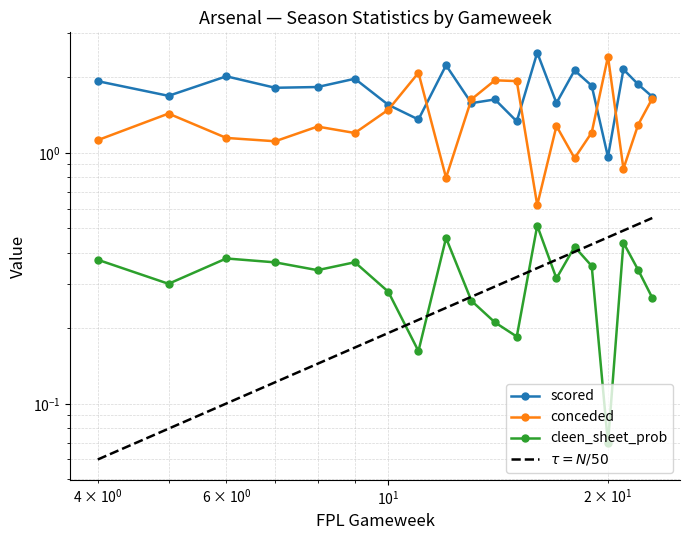

Which series has the widest spread of values?

conceded